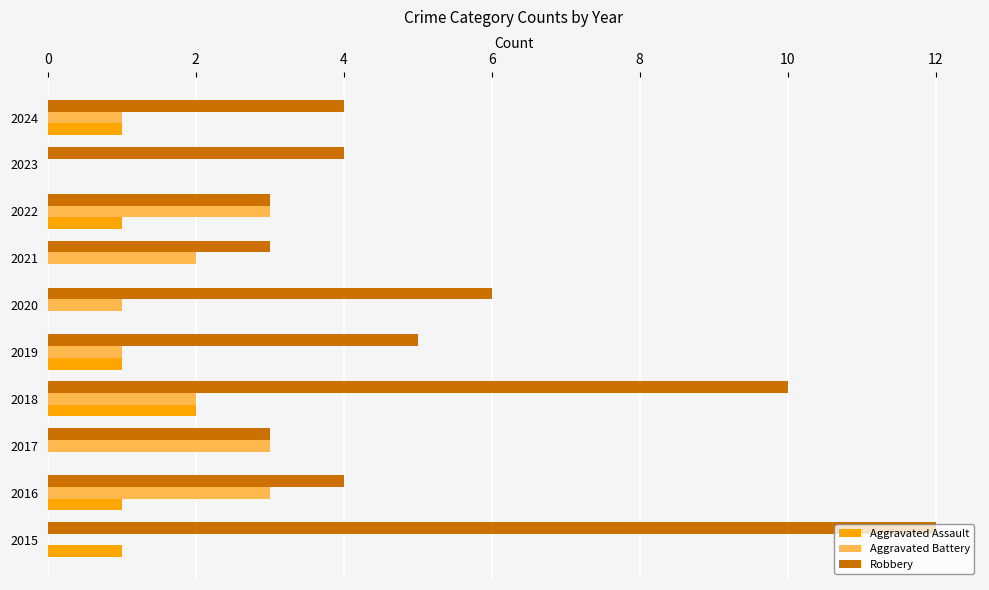

What are all the series names shown in the legend?

Aggravated Assault, Aggravated Battery, Robbery